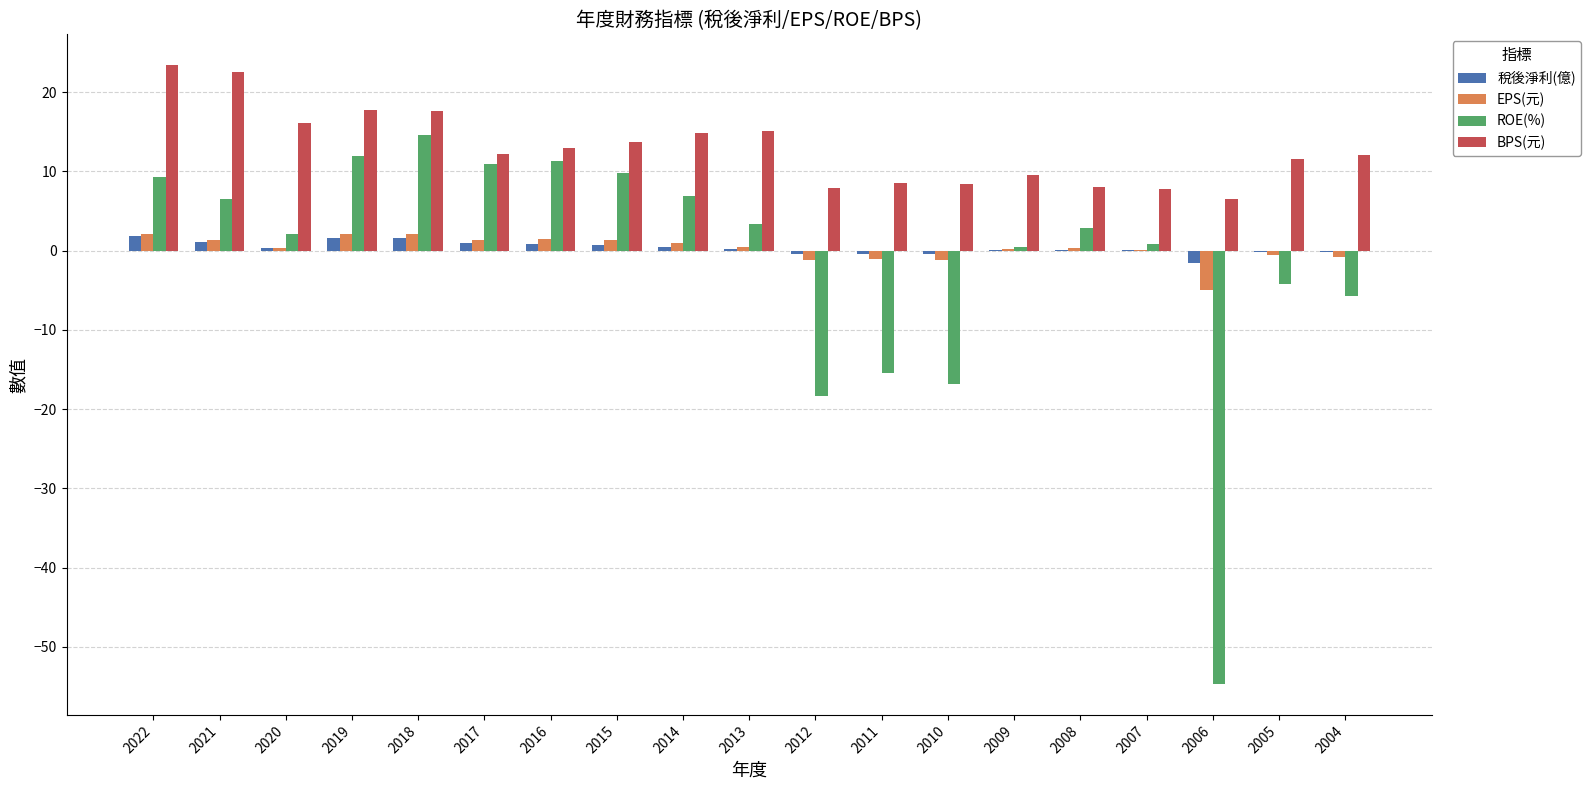

What is the sum of all BPS(元) values?

247.0